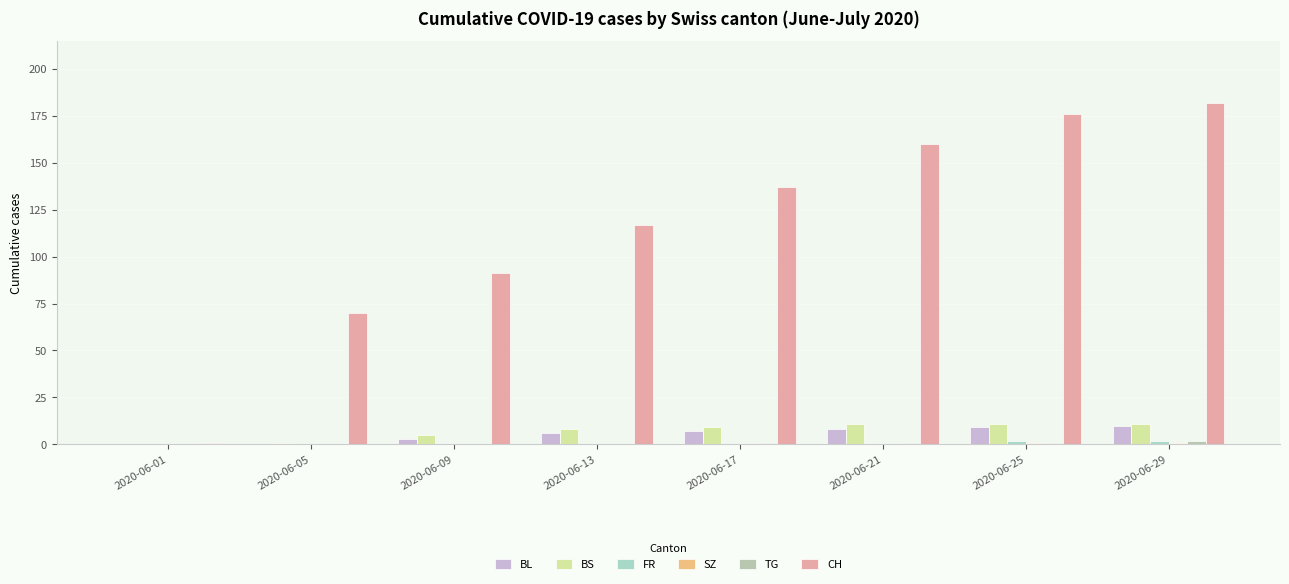

Which series changed the most between 2020-06-13 and 2020-06-21?

CH